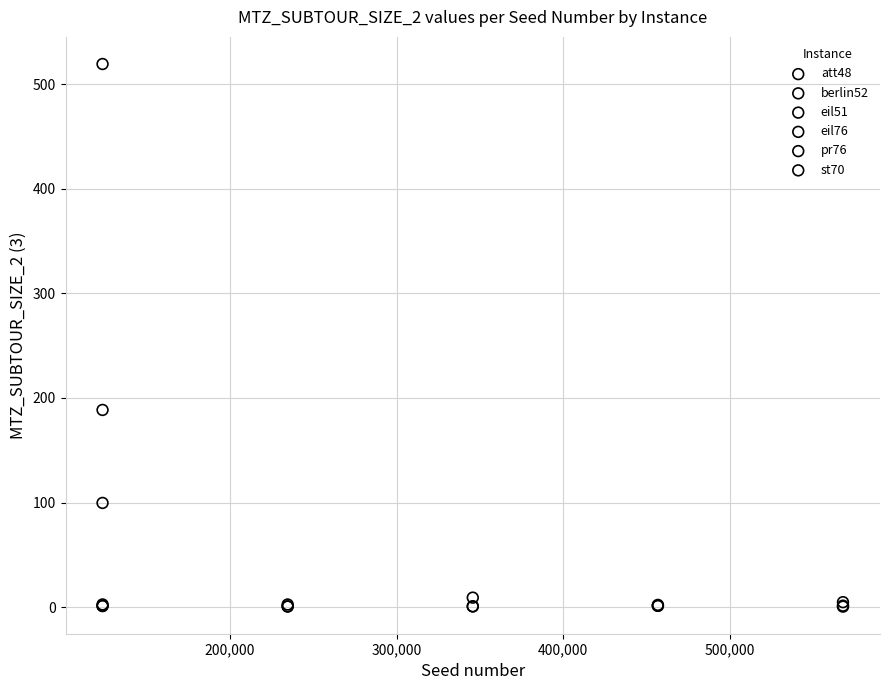

What are all the series names shown in the legend?

att48, berlin52, eil51, eil76, pr76, st70